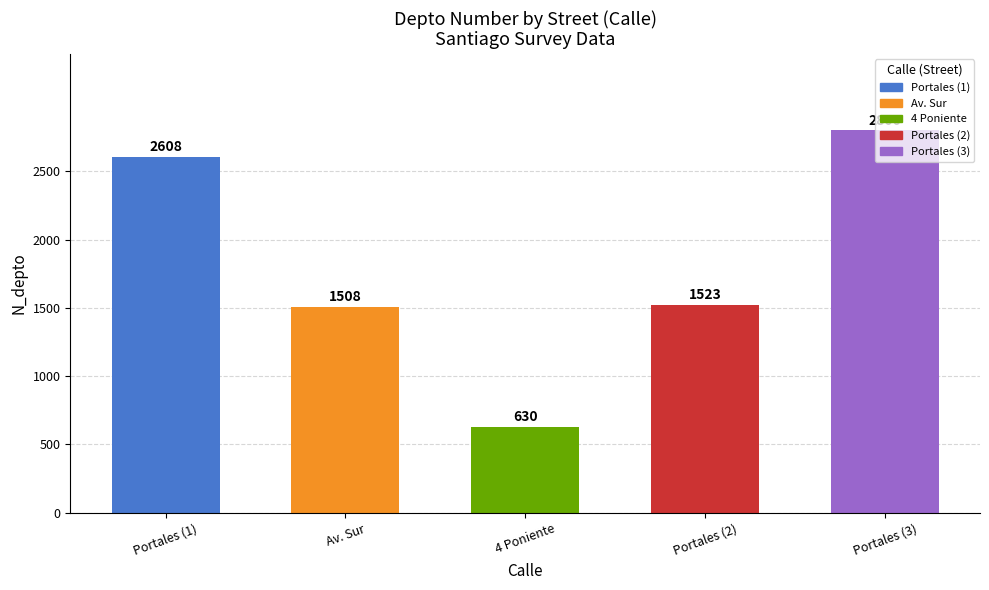

Rank the categories by value from highest to lowest.

Portales (3), Portales (1), Portales (2), Av. Sur, 4 Poniente